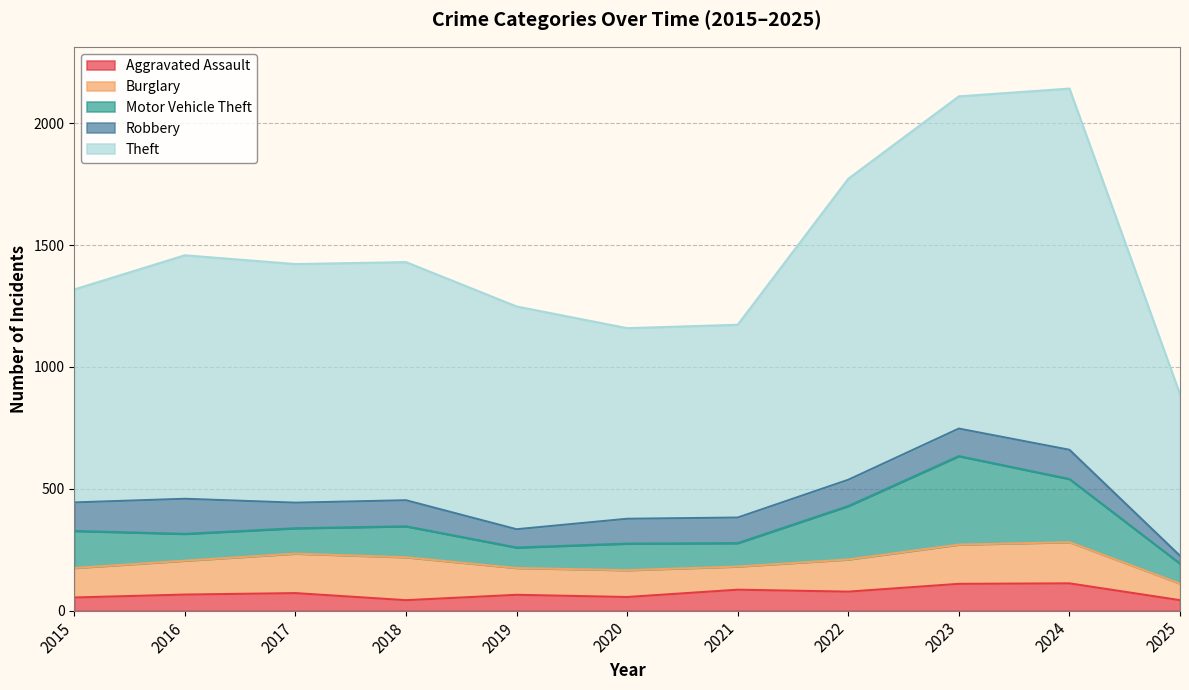

At which label is Burglary closest to 122?

2015